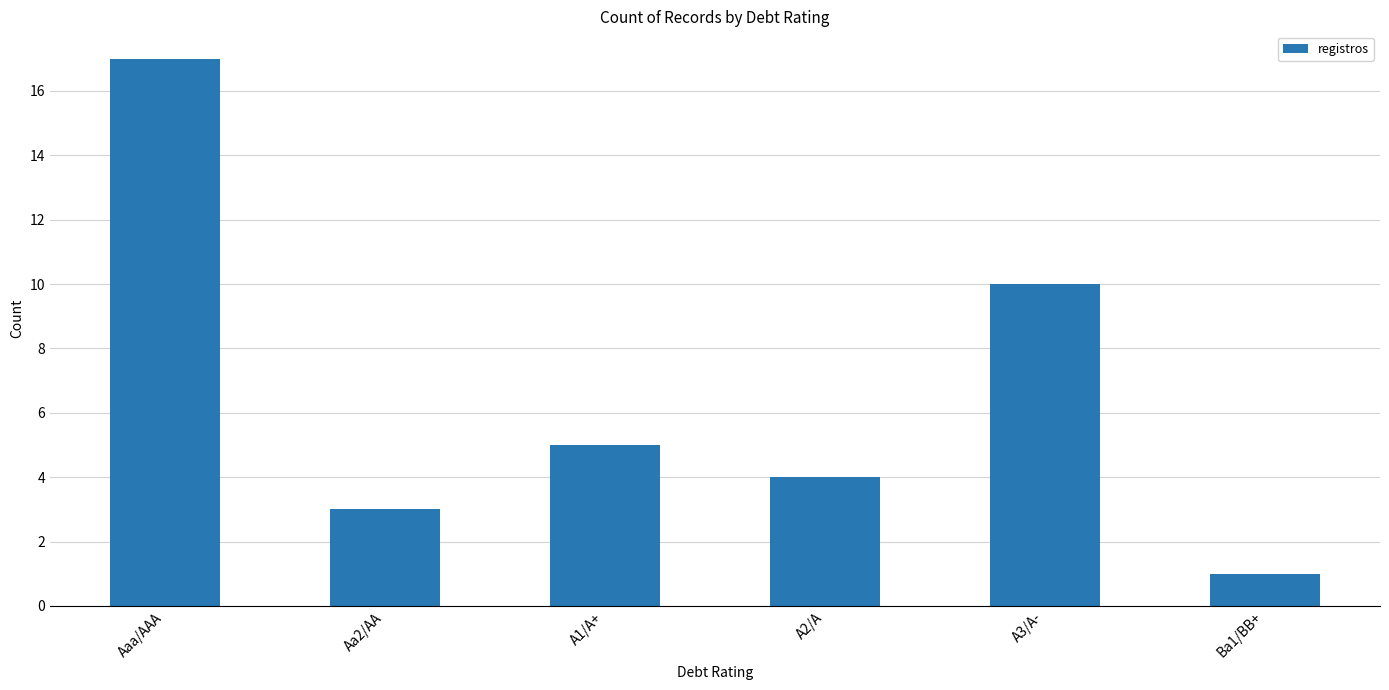

Where is the data nearest to the value 9?

A3/A-